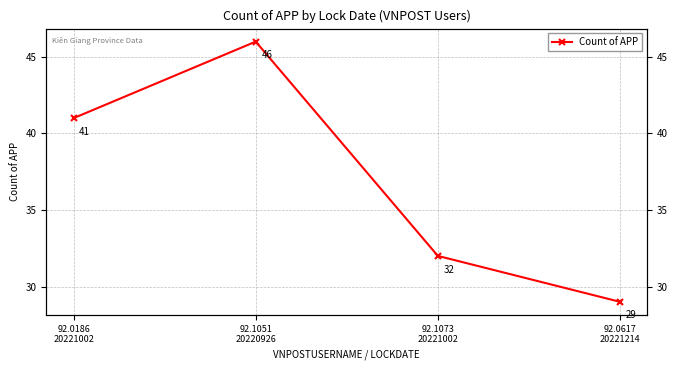

The value at 92.0617
20221214 is 19. True or false?

False